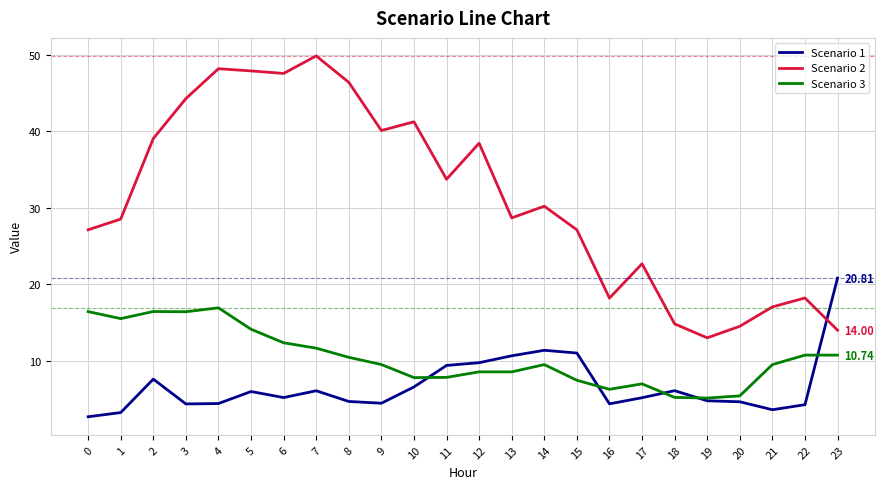

How many values in the Scenario 2 series exceed 30?

12